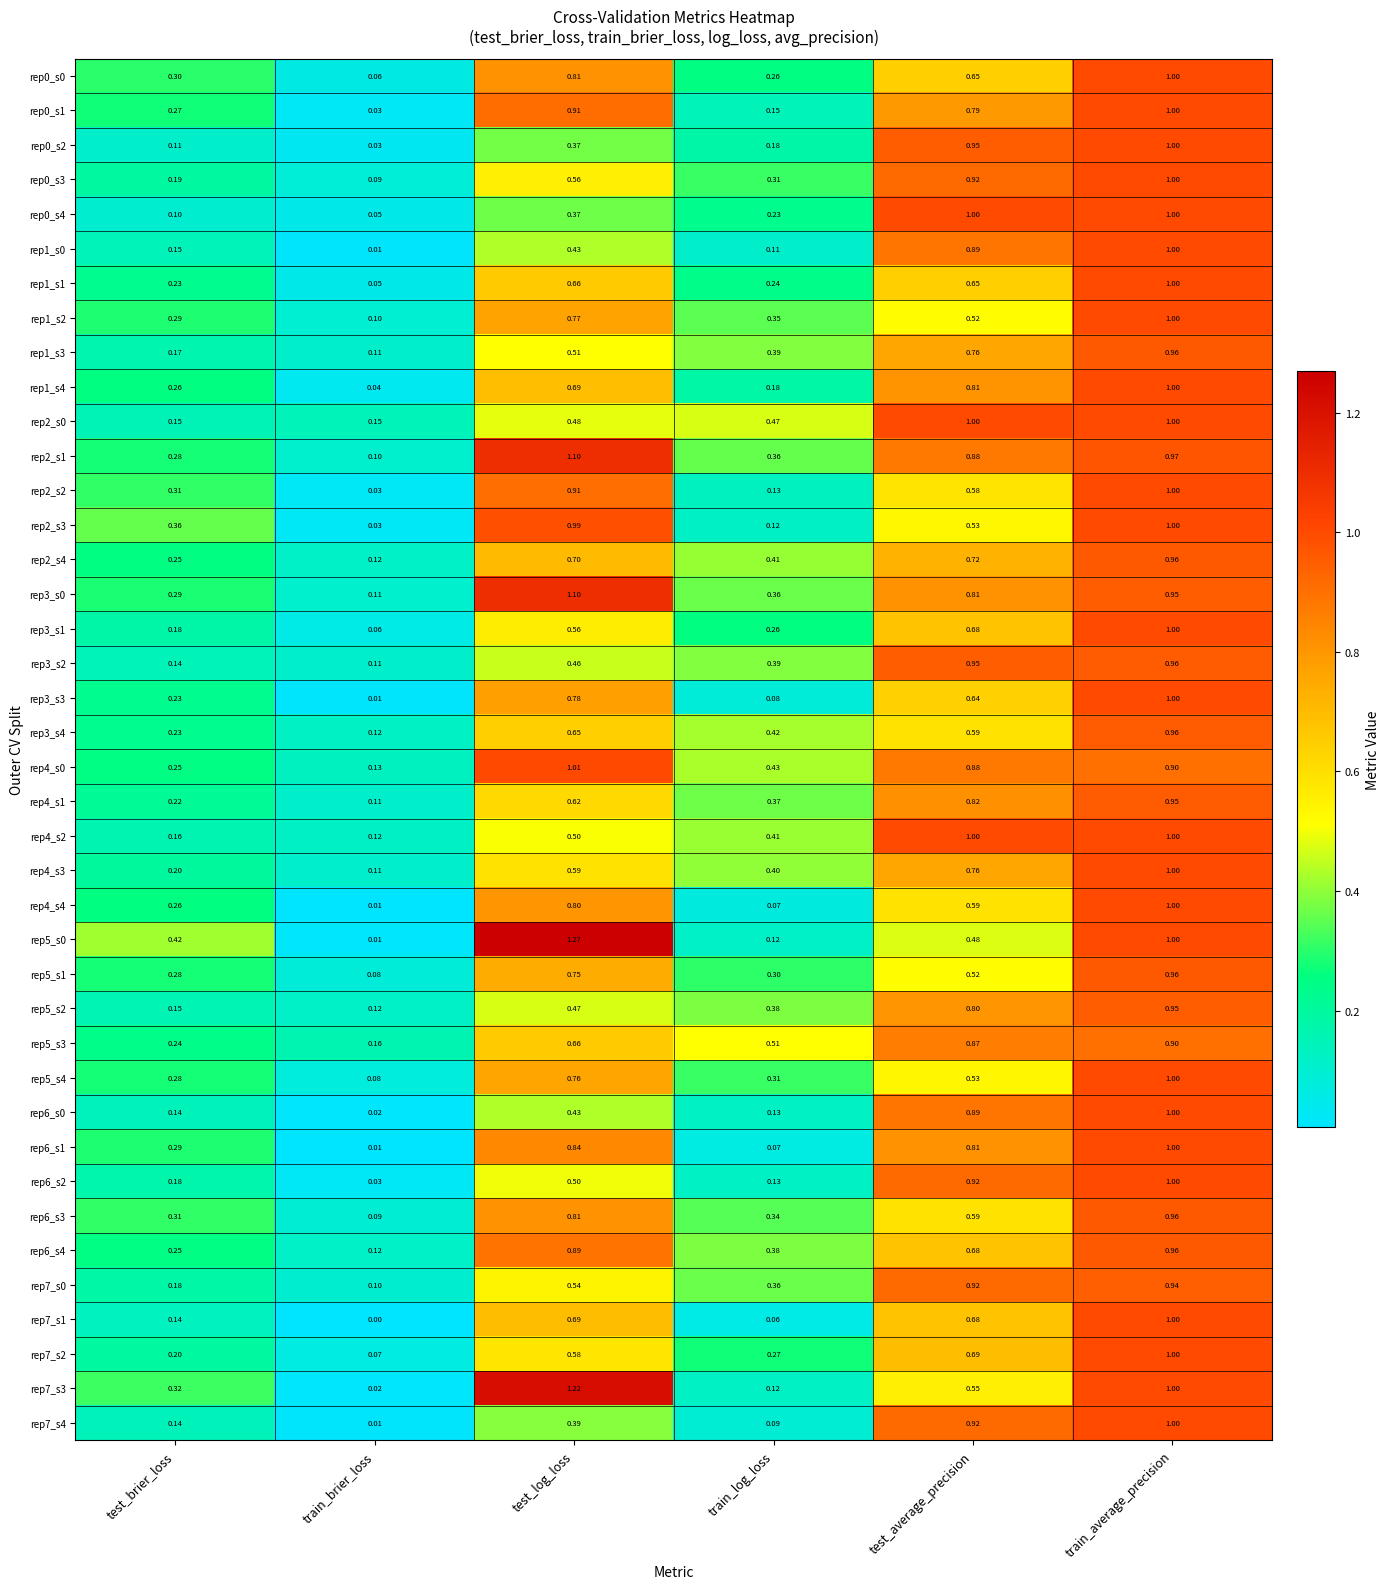

Which category has the lowest value across all series?

train_brier_loss